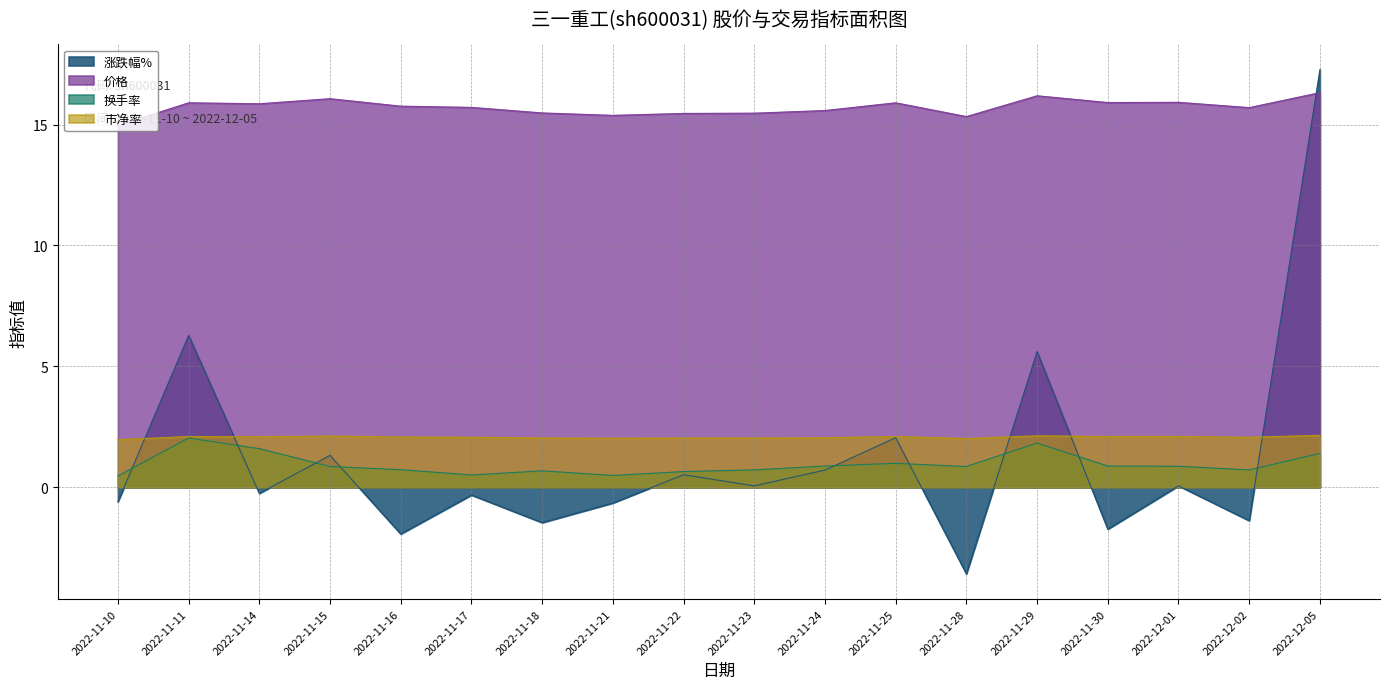

What is the total value across all series at 2022-11-11?

26.3